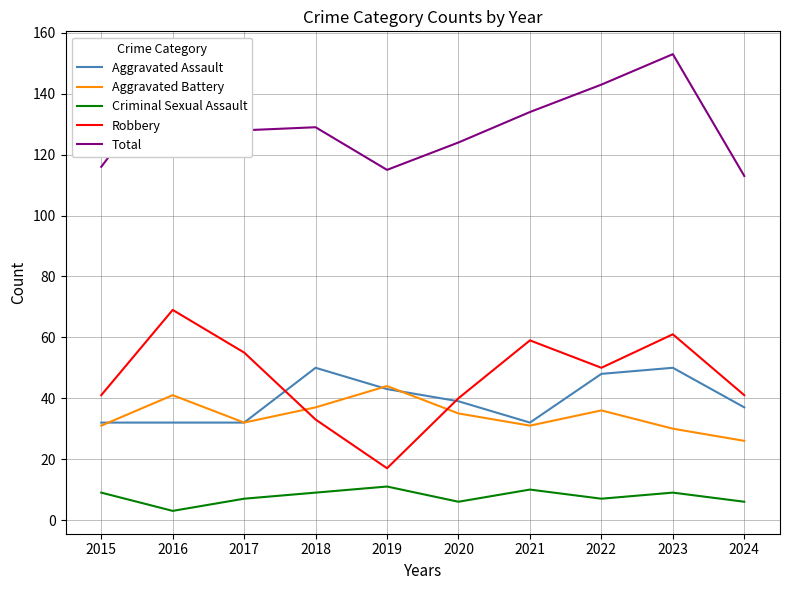

Is it true that Aggravated Battery equals 31 at 2021?

True